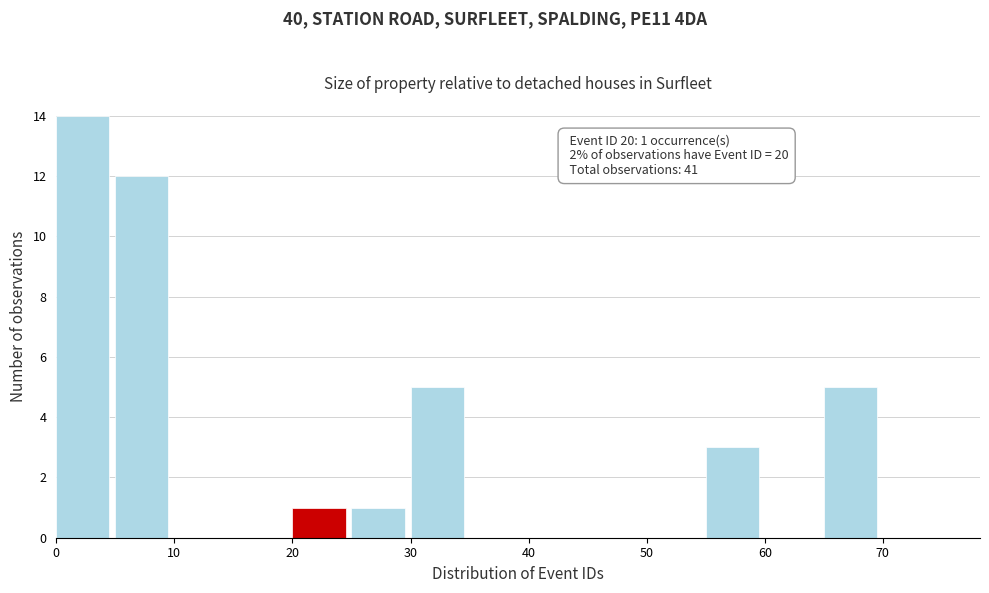

Which range on the x-axis has the tallest bar?

0 to 5